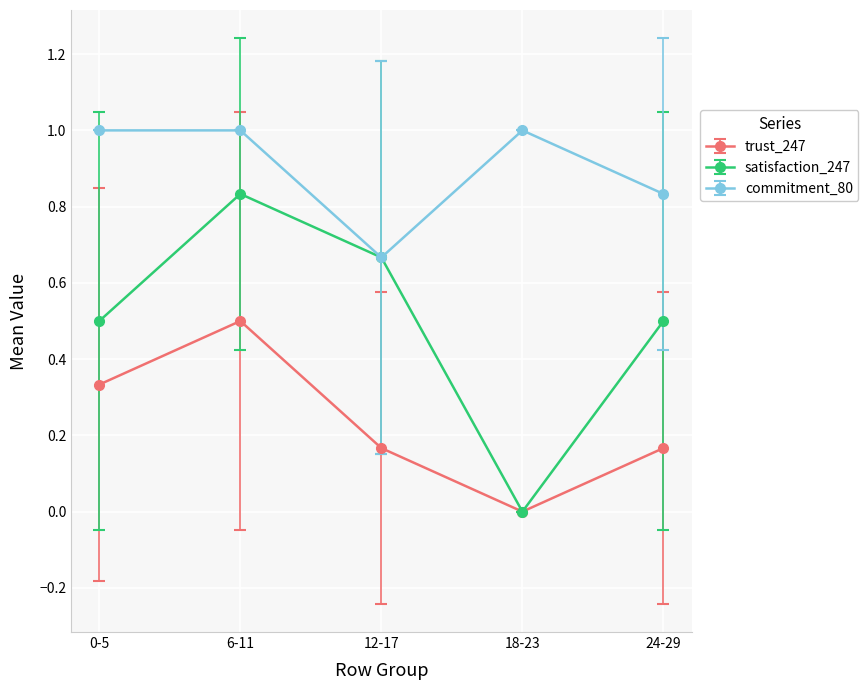

True or false: commitment_80 and trust_247 intersect in this chart.

False